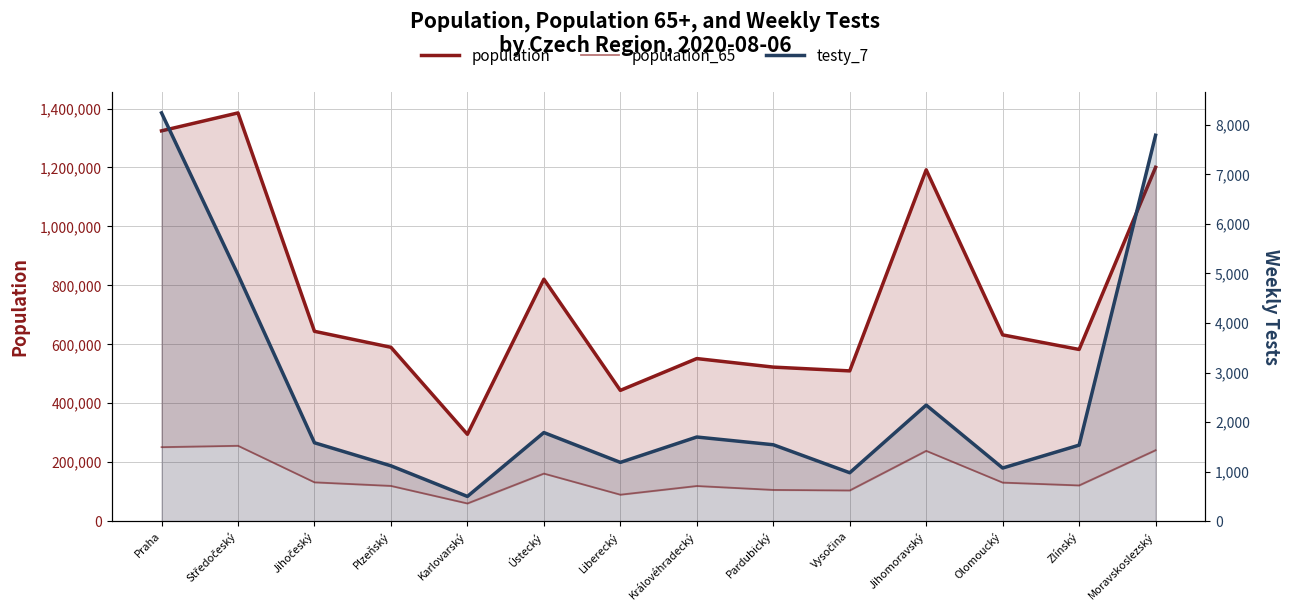

Which category has the highest value in the population series?

Středočeský